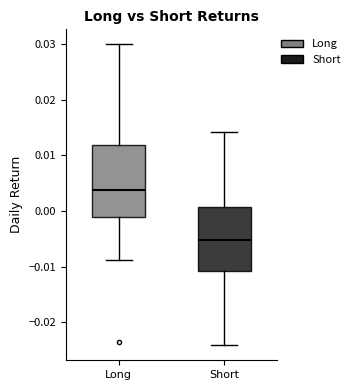

Which box is the tallest, from its lower edge to its upper edge?

Long